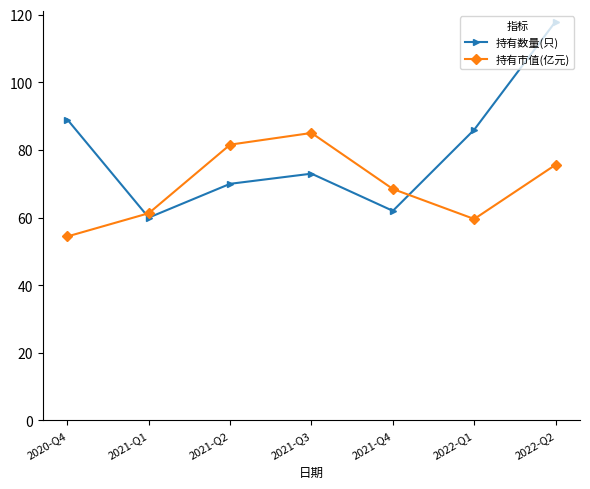

What is the spread (max minus min) of values at 2022-Q1?

26.4